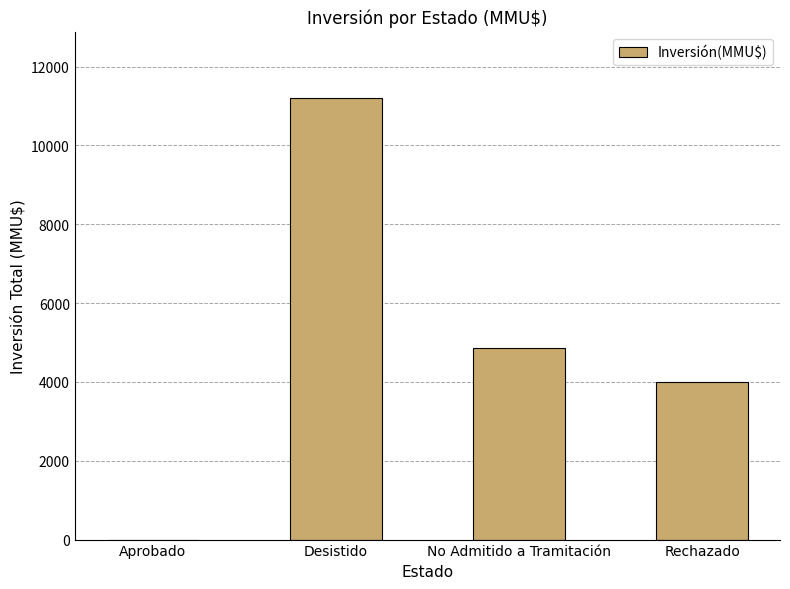

Is it true that the value at Desistido is 4465?

False